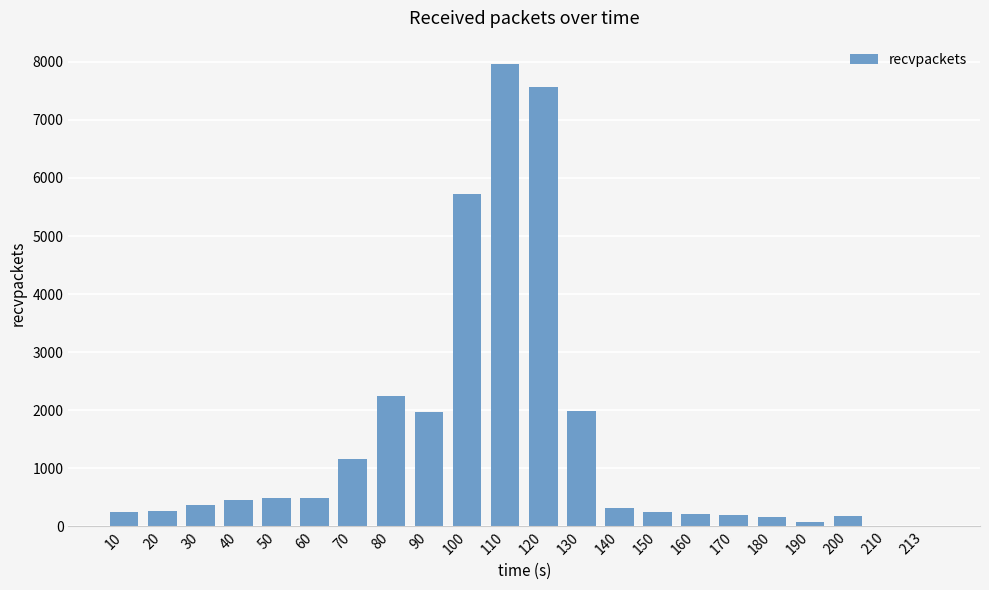

What is the maximum value shown in the chart?

7967